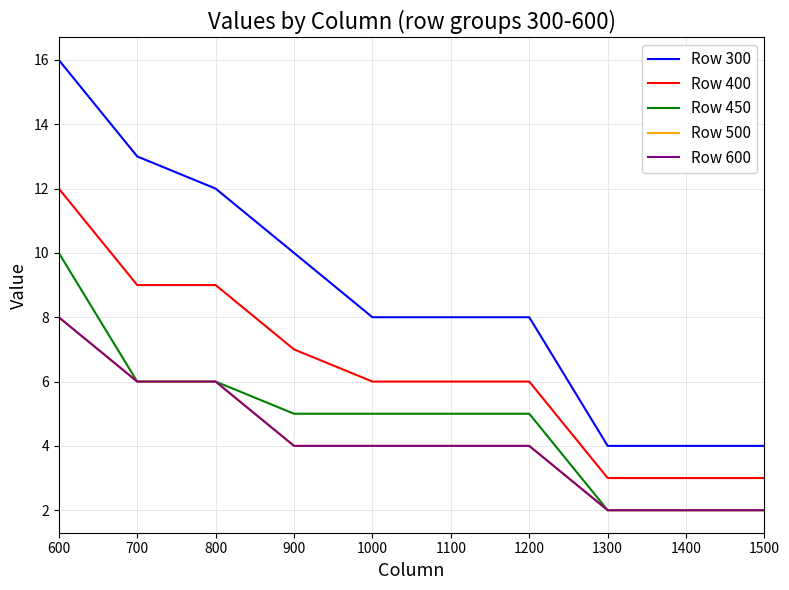

Is this an area chart (filled region under the line)?

No